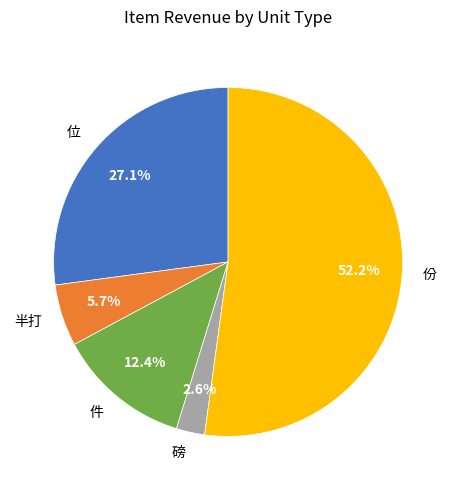

To the nearest percent, what is the average slice percentage?

20%